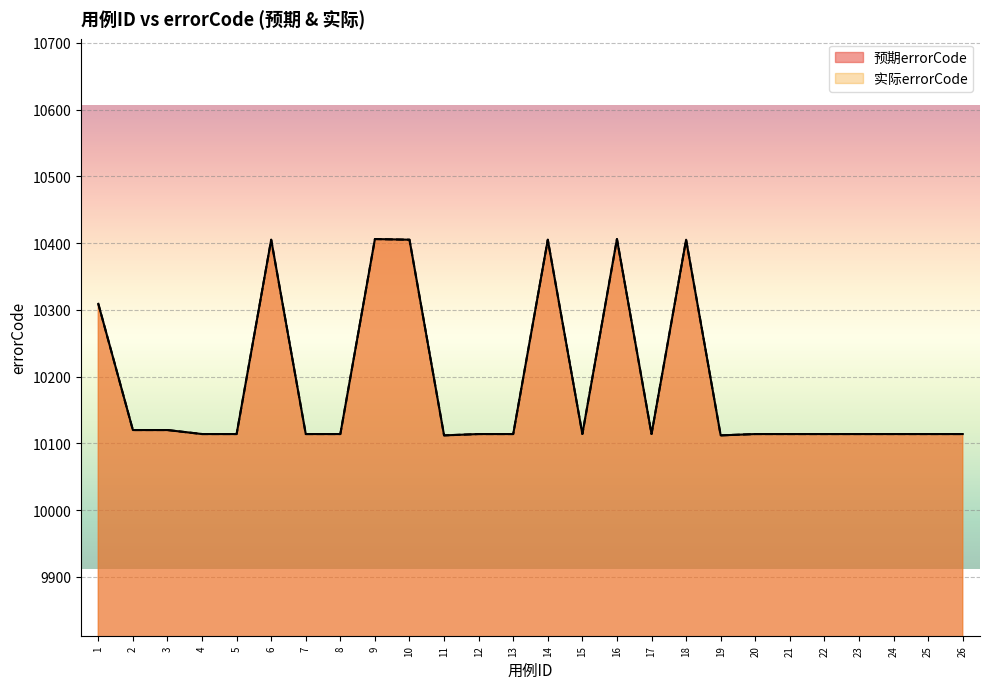

True or false: 预期errorCode and 实际errorCode cross at least once.

False